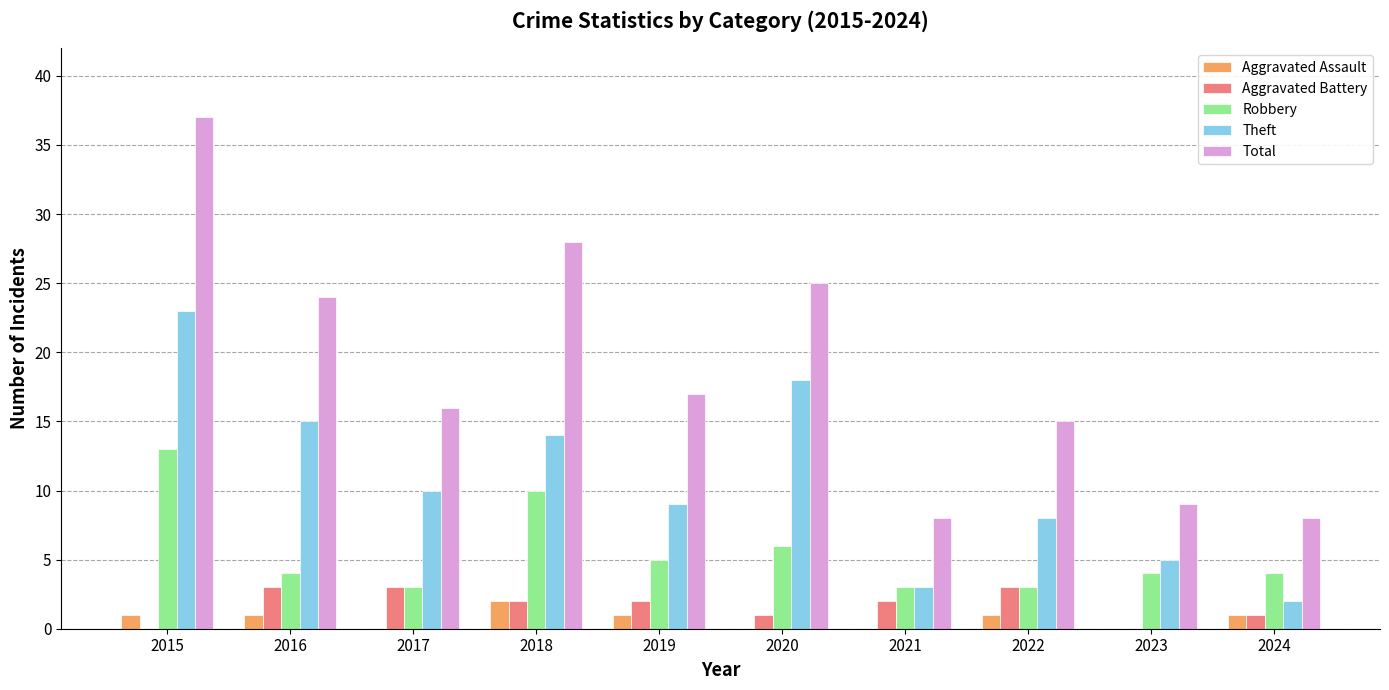

Reading right to left, list all the values displayed in this chart.

Aggravated Assault: 2024=1	2023=0	2022=1	2021=0	2020=0	2019=1	2018=2	2017=0	2016=1	2015=1
Aggravated Battery: 2024=1	2023=0	2022=3	2021=2	2020=1	2019=2	2018=2	2017=3	2016=3	2015=0
Robbery: 2024=4	2023=4	2022=3	2021=3	2020=6	2019=5	2018=10	2017=3	2016=4	2015=13
Theft: 2024=2	2023=5	2022=8	2021=3	2020=18	2019=9	2018=14	2017=10	2016=15	2015=23
Total: 2024=8	2023=9	2022=15	2021=8	2020=25	2019=17	2018=28	2017=16	2016=24	2015=37